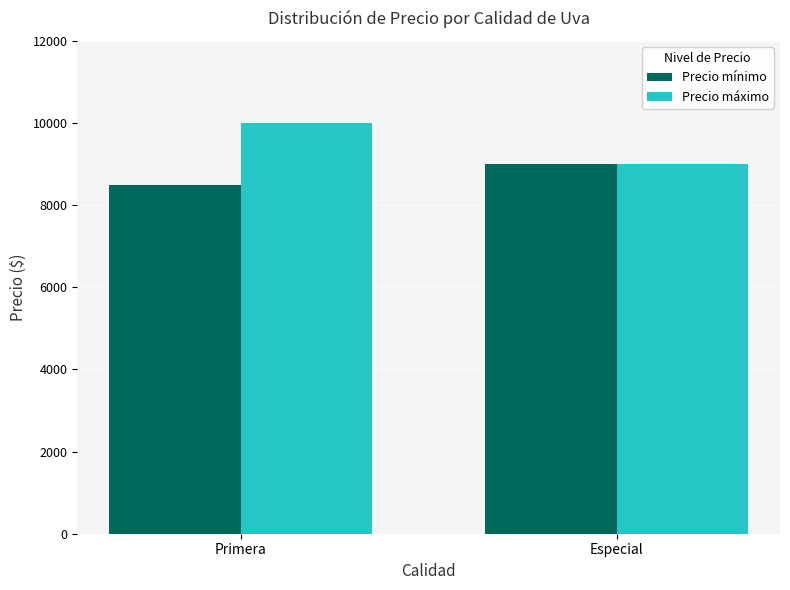

What is the greatest value displayed?

10000